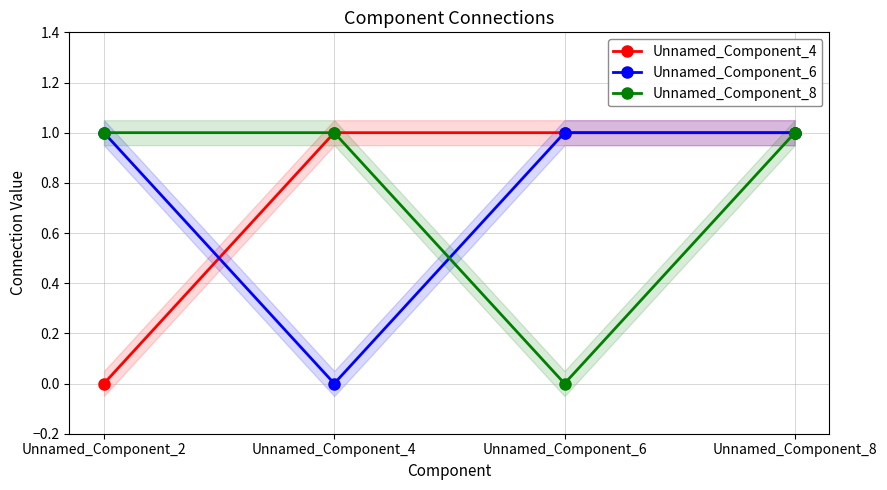

What is the difference between the second highest and minimum values in the Unnamed_Component_8 series?

1